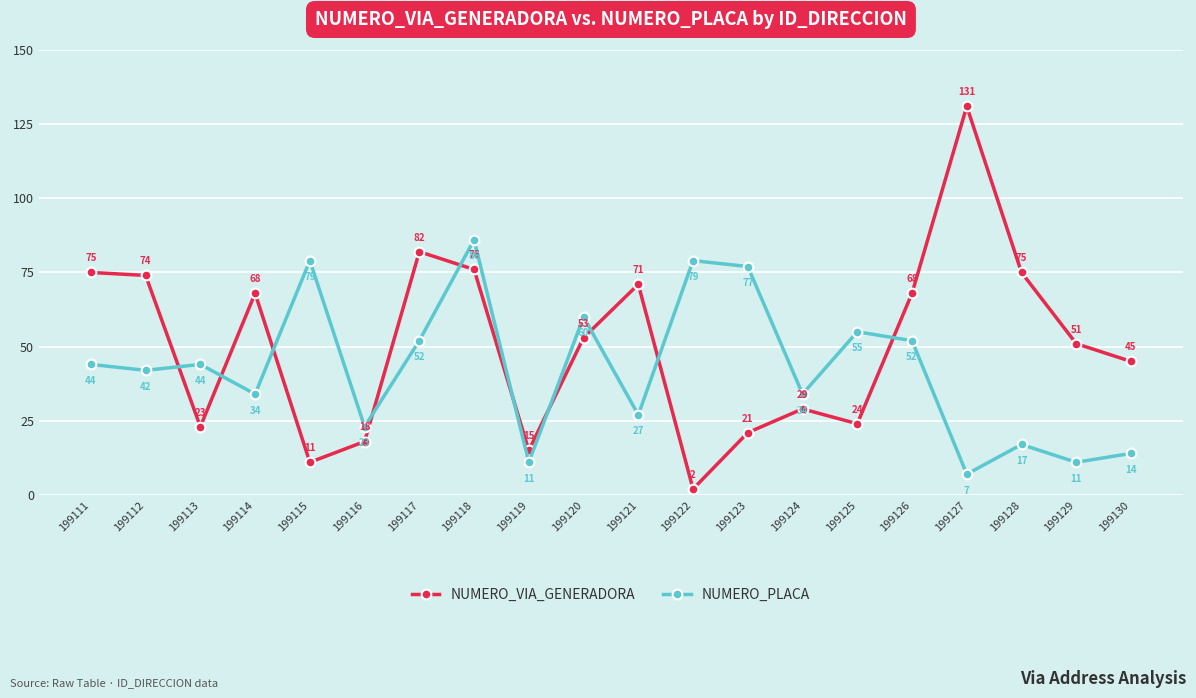

True or false: NUMERO_PLACA and NUMERO_VIA_GENERADORA intersect in this chart.

True